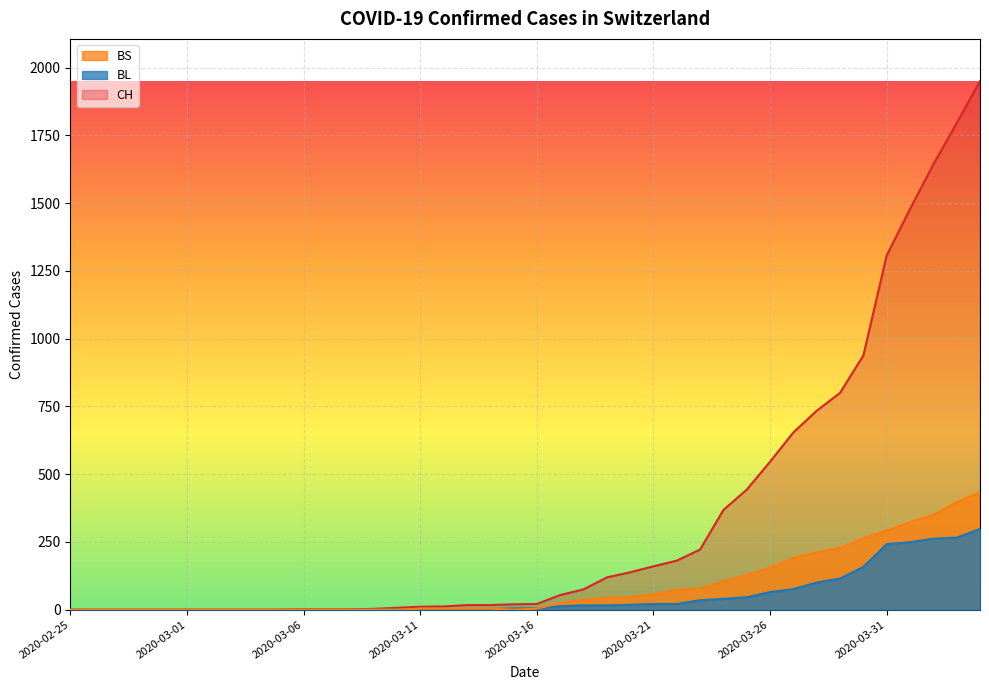

What position from the right is 2020-03-19?

17